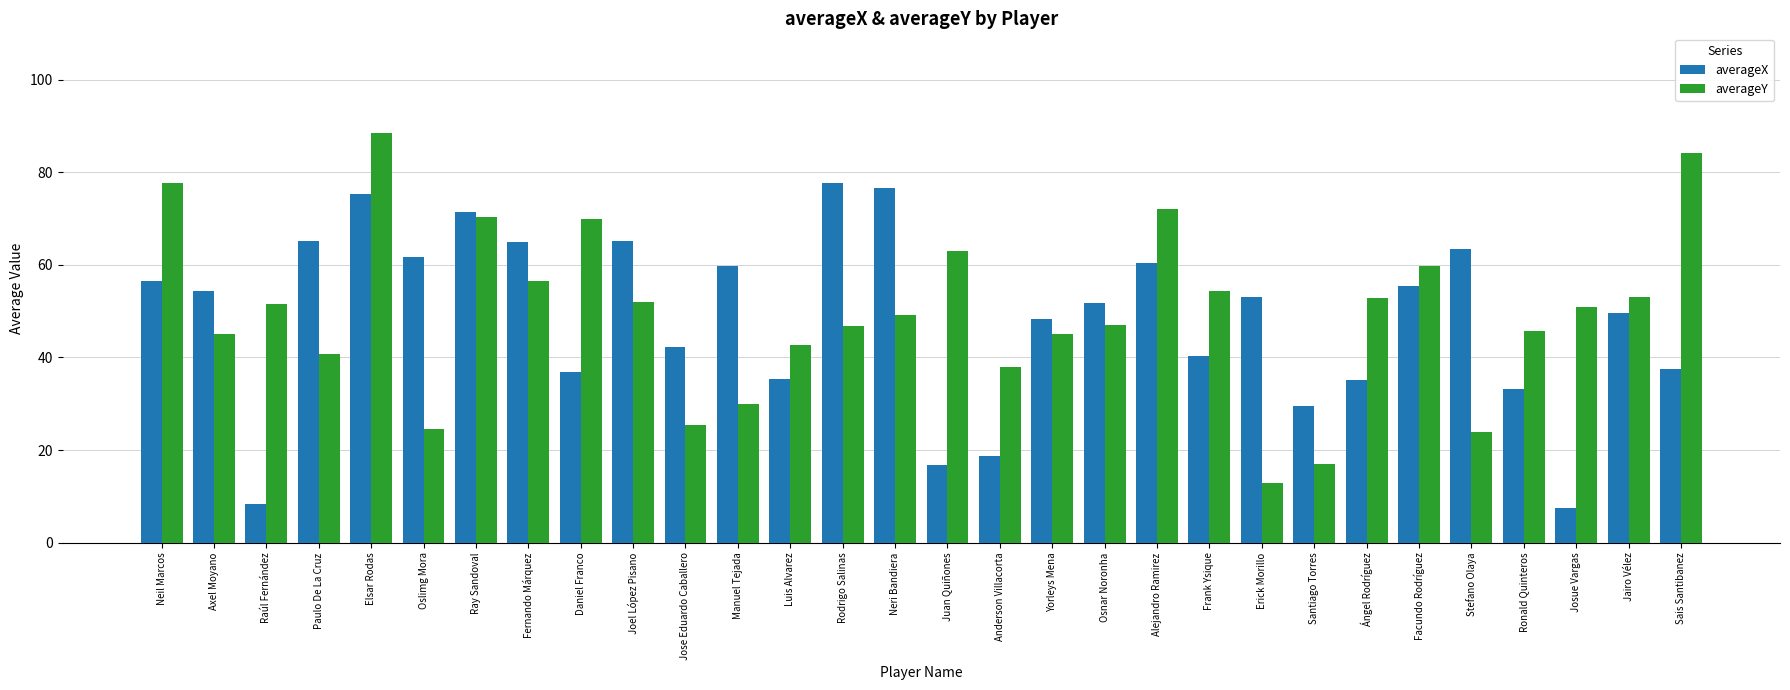

What is the total value across all series at Facundo Rodríguez?

115.2